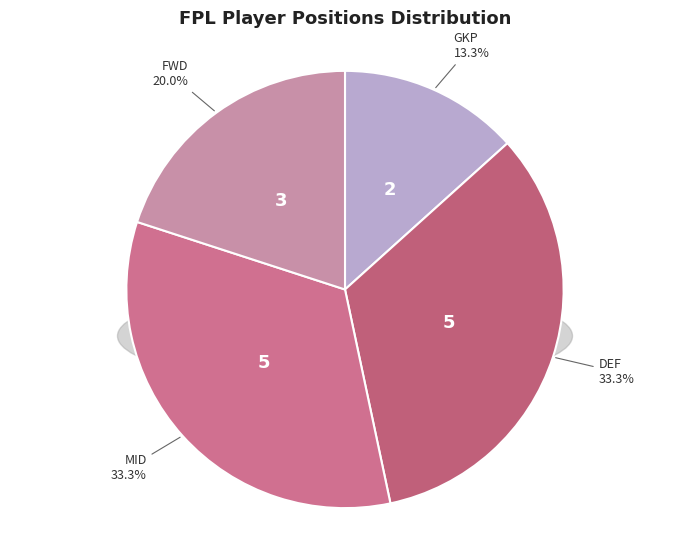

Does any single category account for the majority?

No